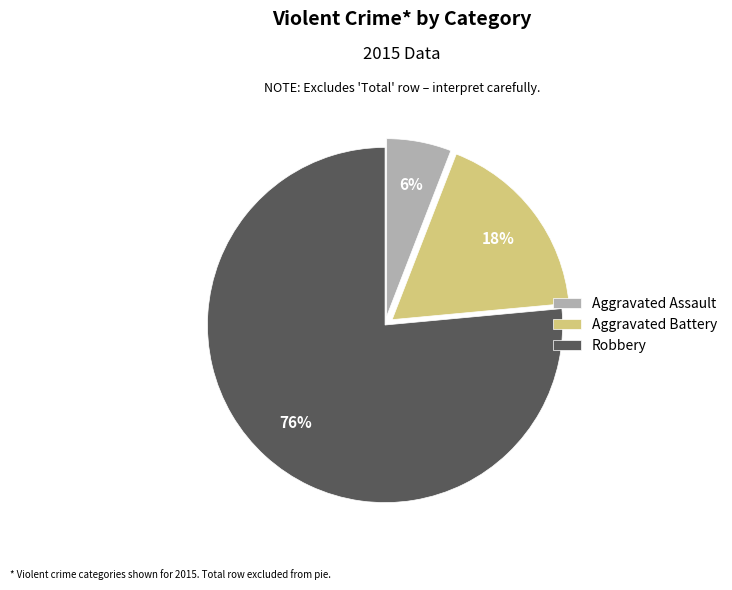

Count the number of slices in the pie.

3